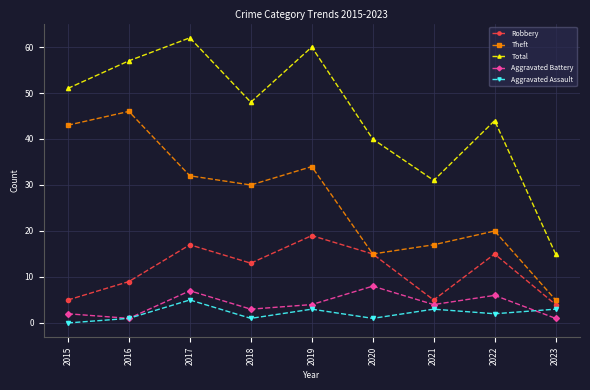

What value does the Total series have at 2019?

60